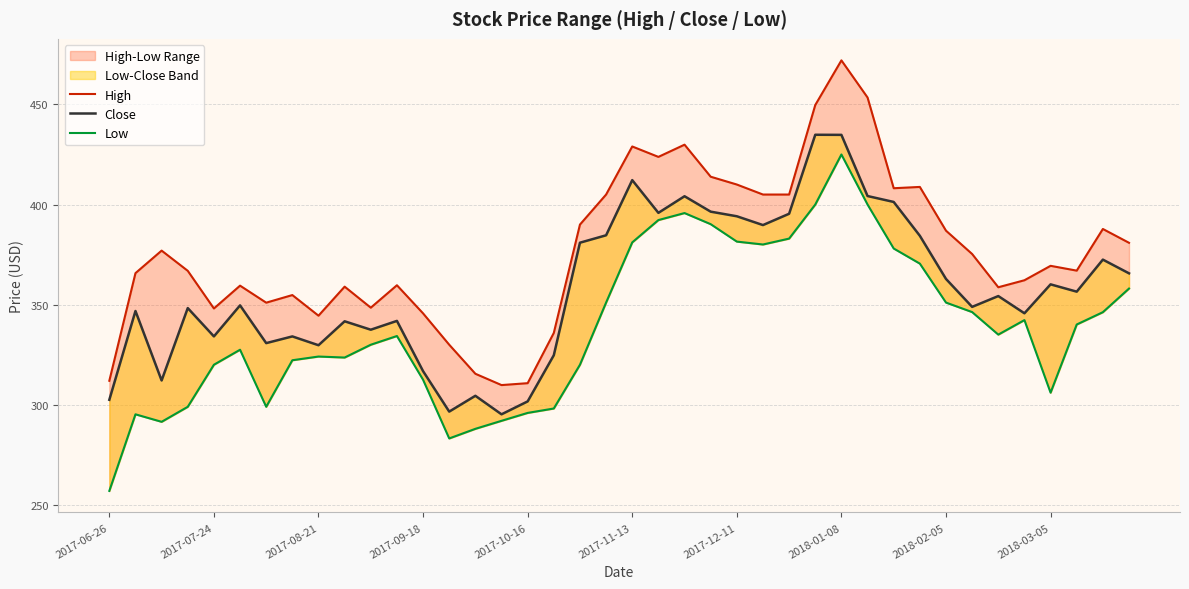

The Close series shows 356.5 at 37. True or false?

True